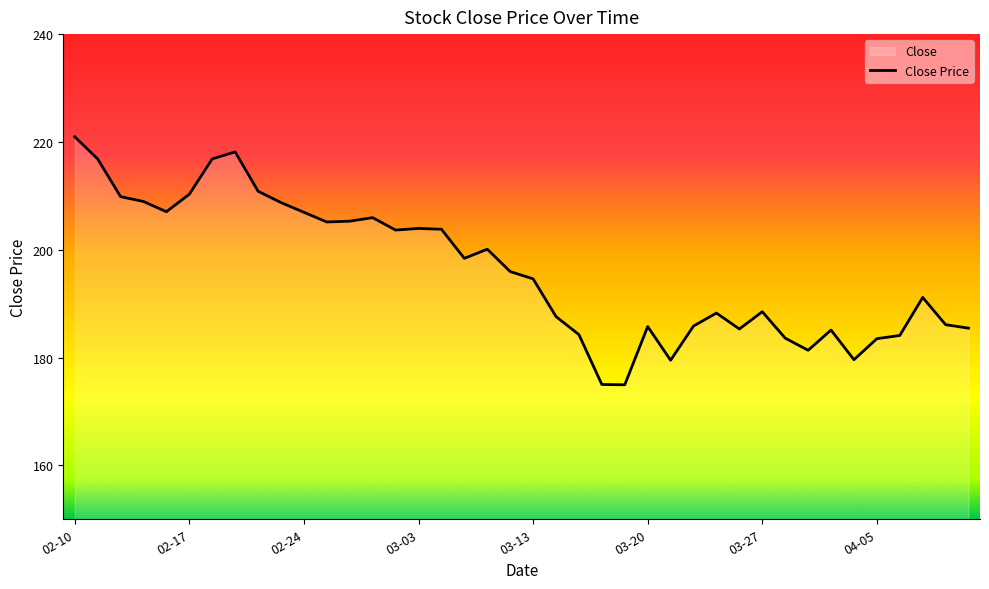

What is the difference between the maximum and minimum values?

46.0